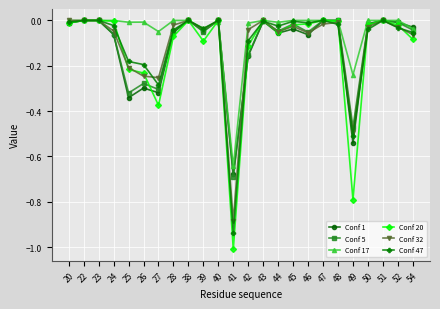

Is this an area chart (filled region under the line)?

No